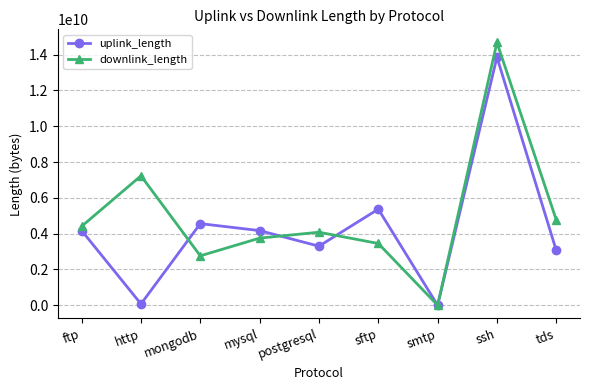

Which series has the largest range (max minus min)?

downlink_length